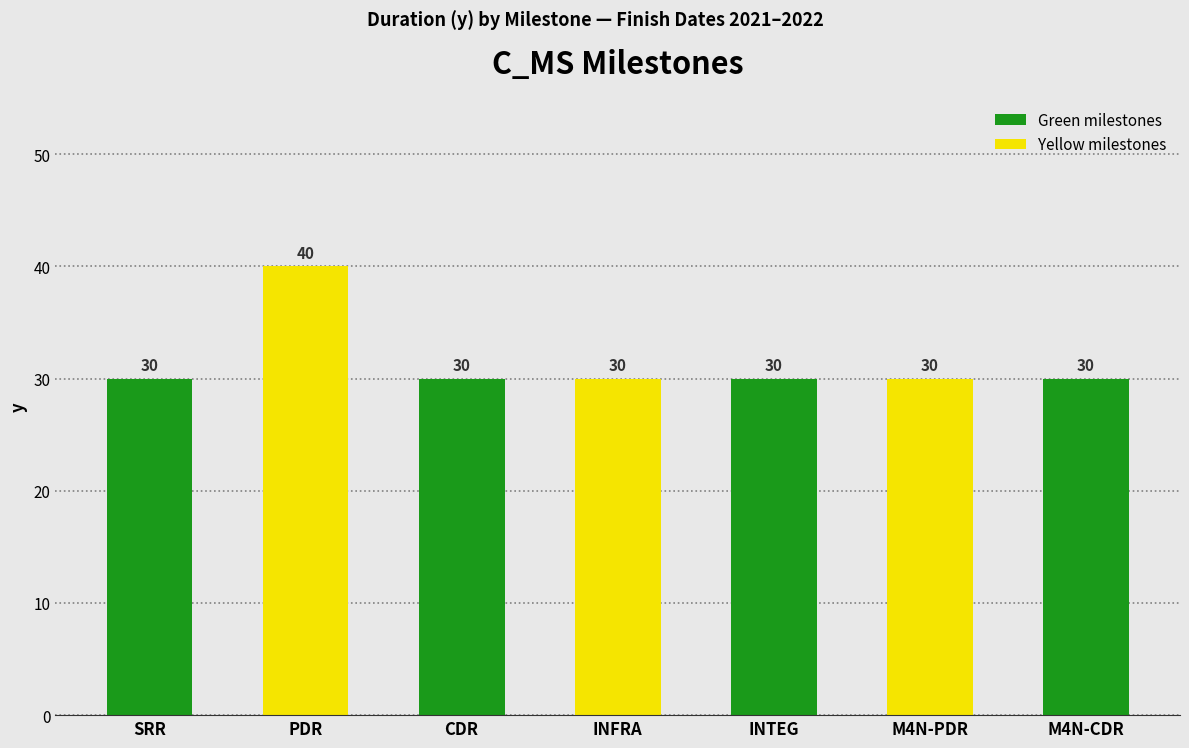

What is the sum of all values?

220